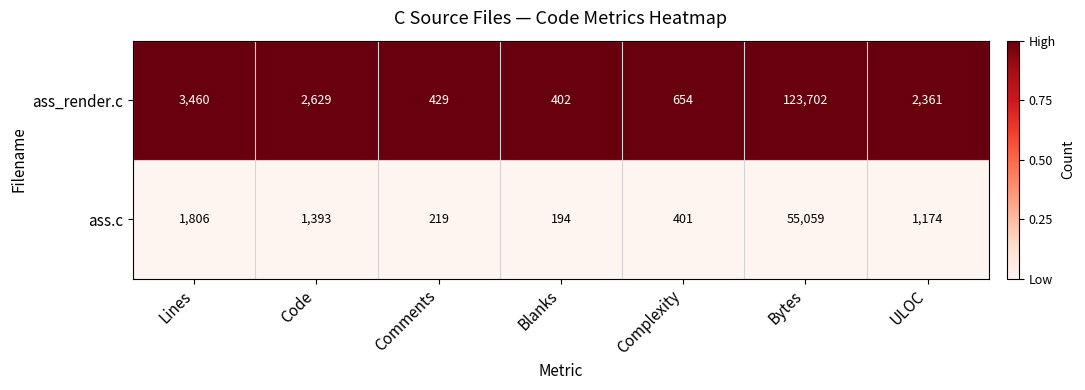

What is the sum of the ass.c values at Bytes and Complexity?

55460